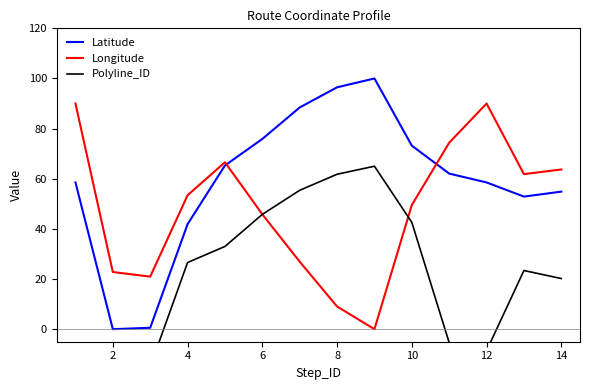

True or false: Longitude has a value of 45.8 at 6.

True